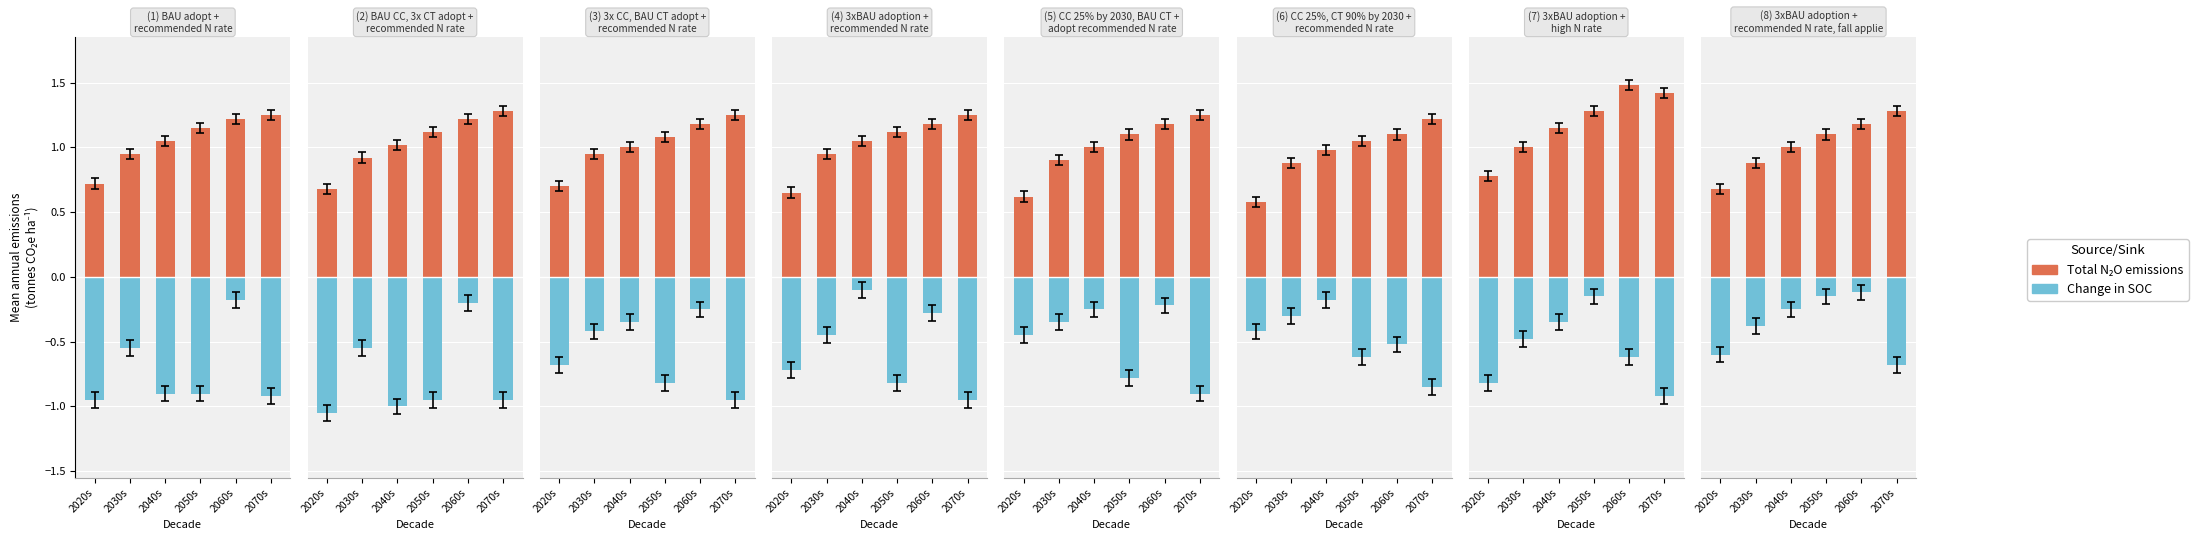

What are all the series names shown in the legend?

Total N₂O emissions, Change in SOC